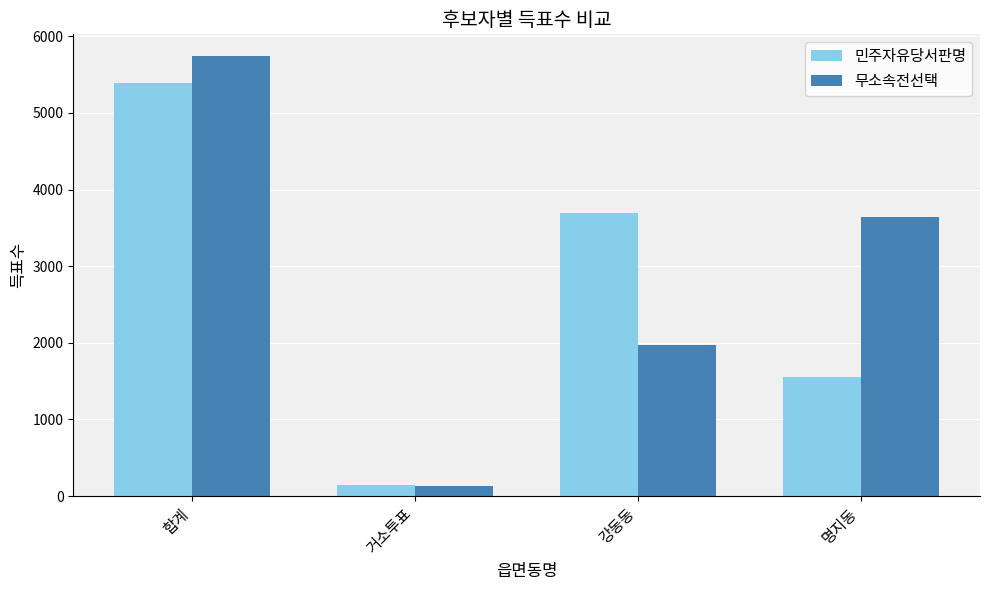

What is the sum of all 민주자유당서판명 values?

10778